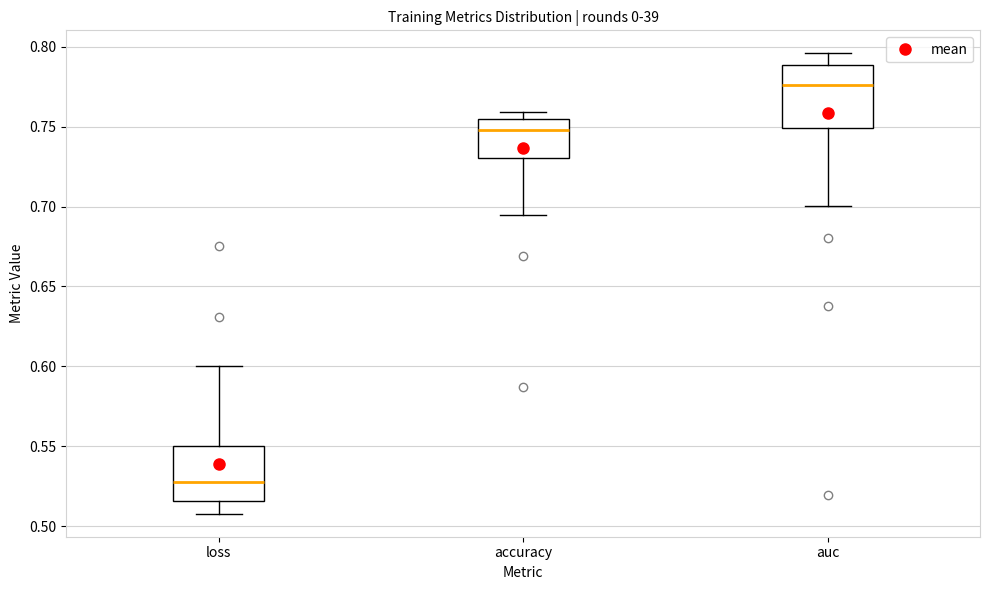

Which box has the highest median line?

auc